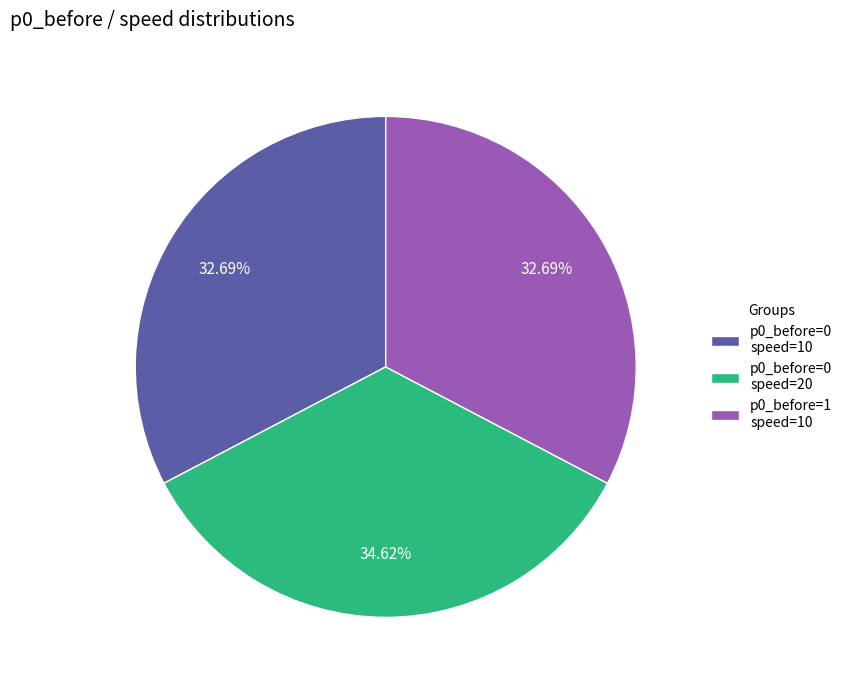

Is the sum of p0_before=1 speed=10 and p0_before=0 speed=10 greater than half?

Yes